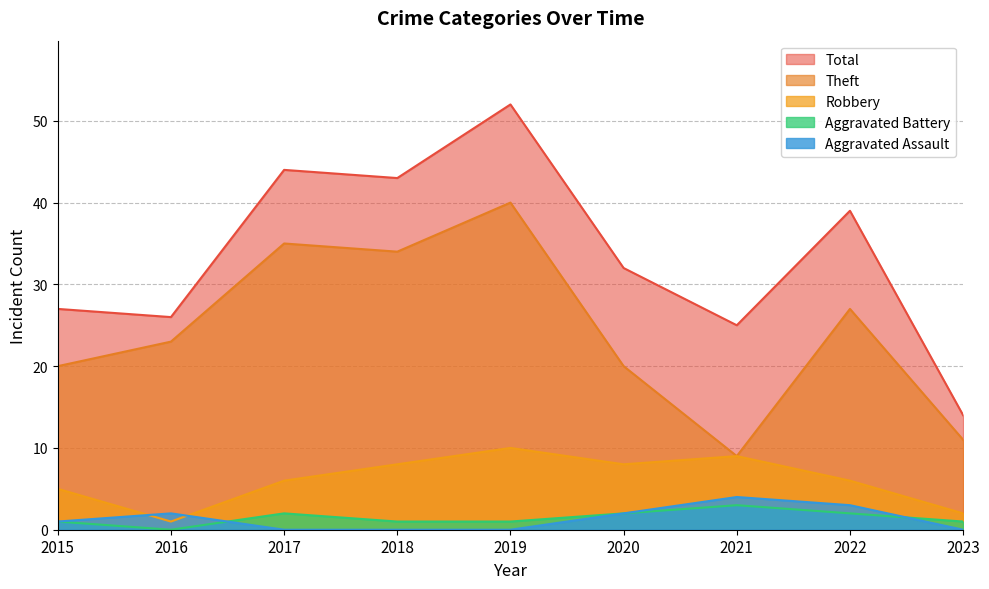

What are all the series names shown in the legend?

Total, Theft, Robbery, Aggravated Battery, Aggravated Assault